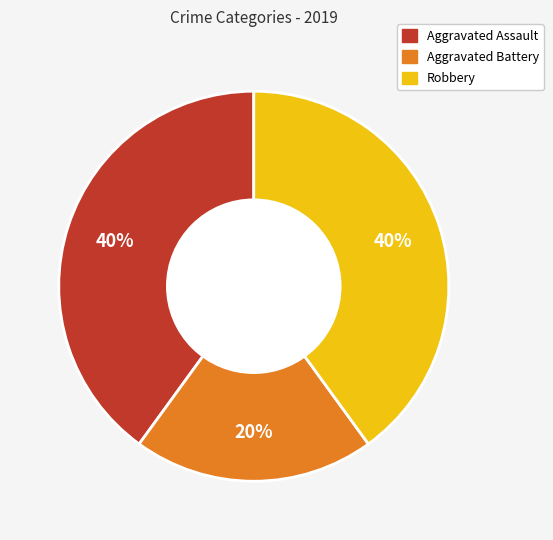

Do Aggravated Assault and Aggravated Battery together represent more than half of the pie?

Yes